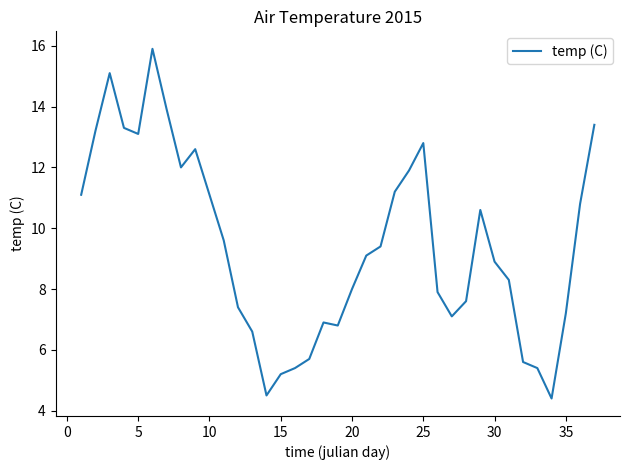

What is the smallest value displayed?

4.4